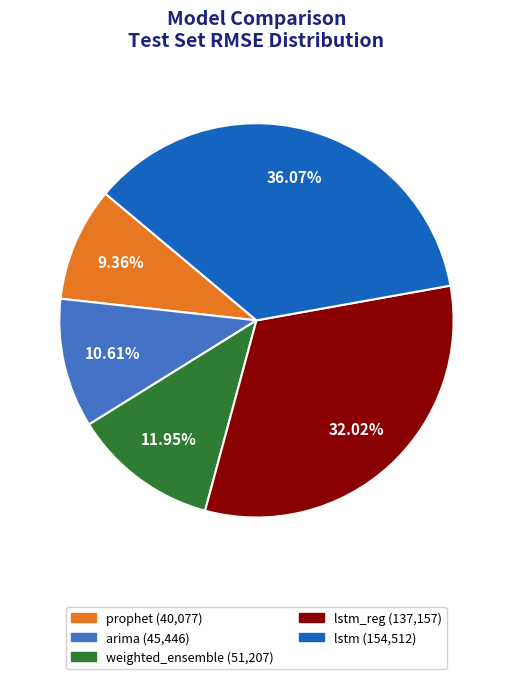

Does any single category account for the majority?

No